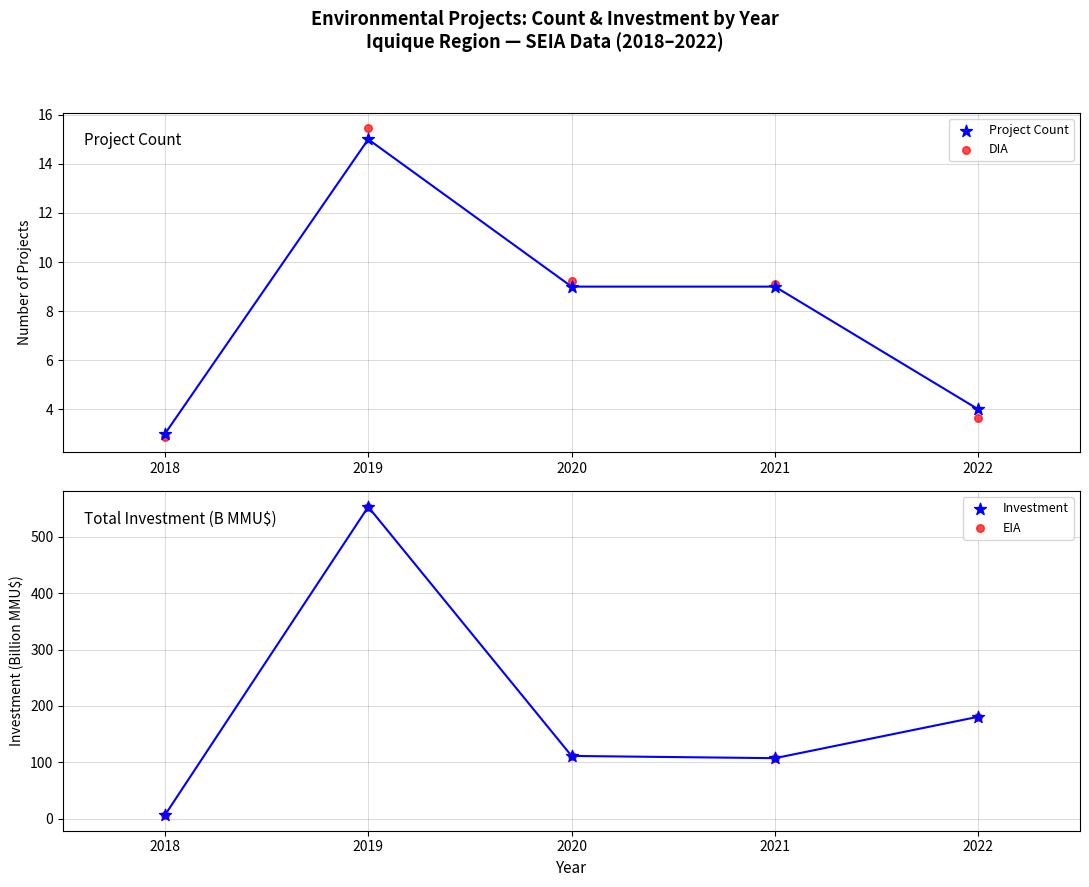

Which series contains the highest Y value?

EIA